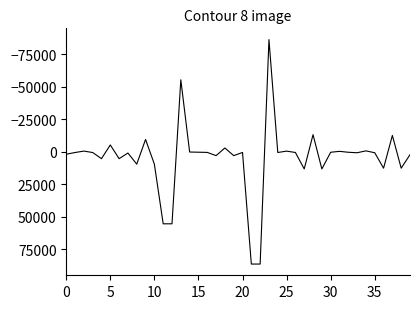

What is the difference between the maximum and minimum values?

172836.7